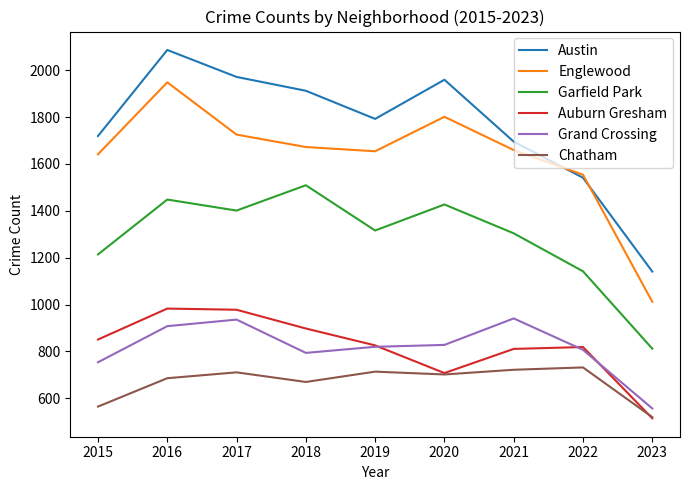

Does the chart have visible grid lines?

No